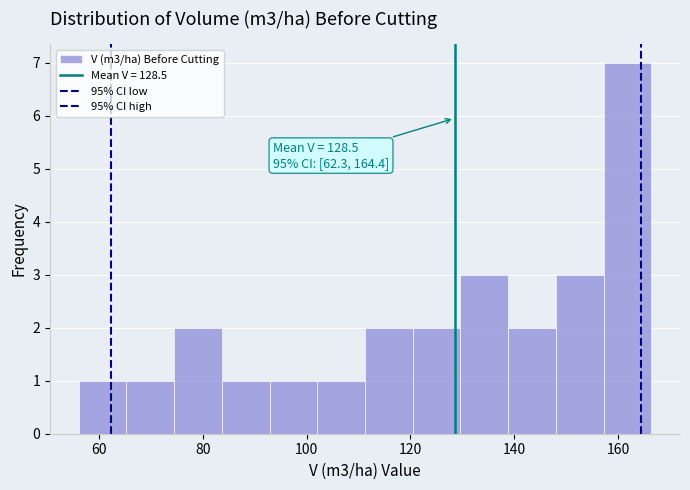

Which range on the x-axis has the tallest bar?

158 to 166